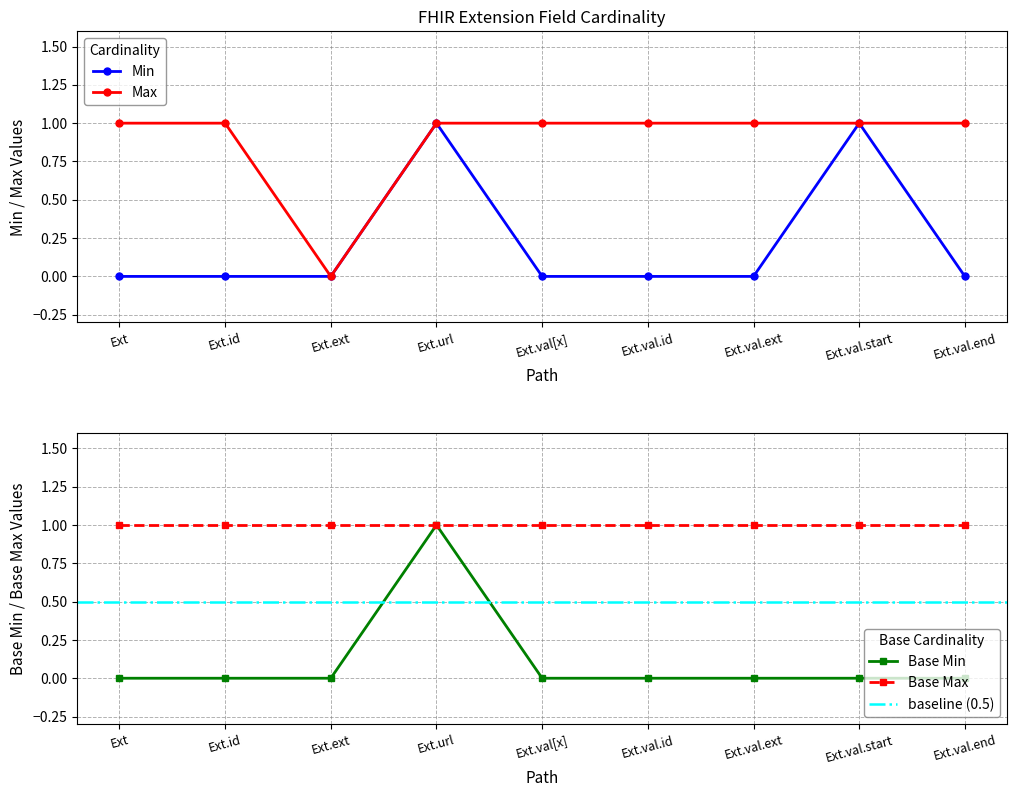

What is the difference between the maximum and minimum values in the Max (numeric) series?

1